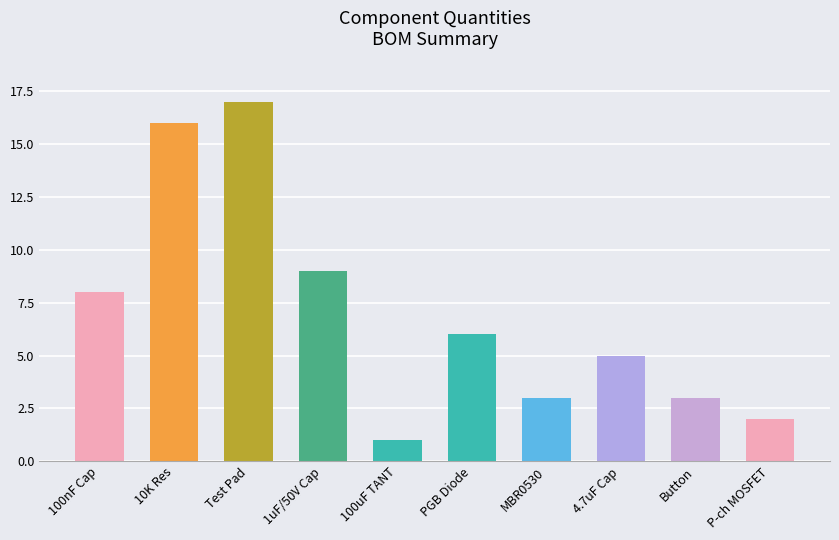

Reading left to right, what are all the values shown in this chart?

100nF Cap=8	10K Res=16	Test Pad=17	1uF/50V Cap=9	100uF TANT=1	PGB Diode=6	MBR0530=3	4.7uF Cap=5	Button=3	P-ch MOSFET=2